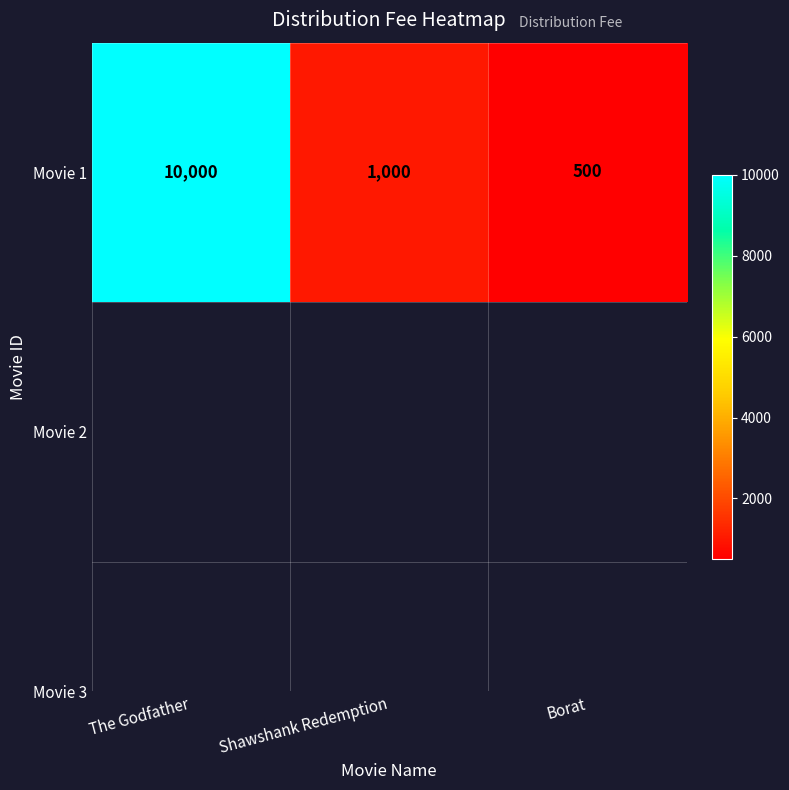

List the labels in order of value, largest first.

The Godfather, Shawshank Redemption, Borat